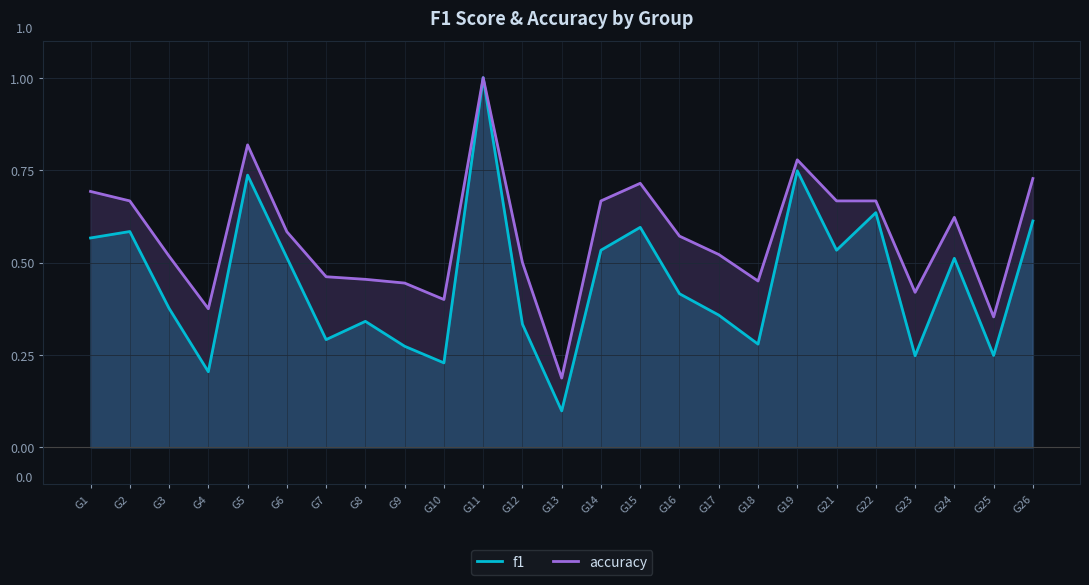

Where is f1 nearest to the value 0?

G13